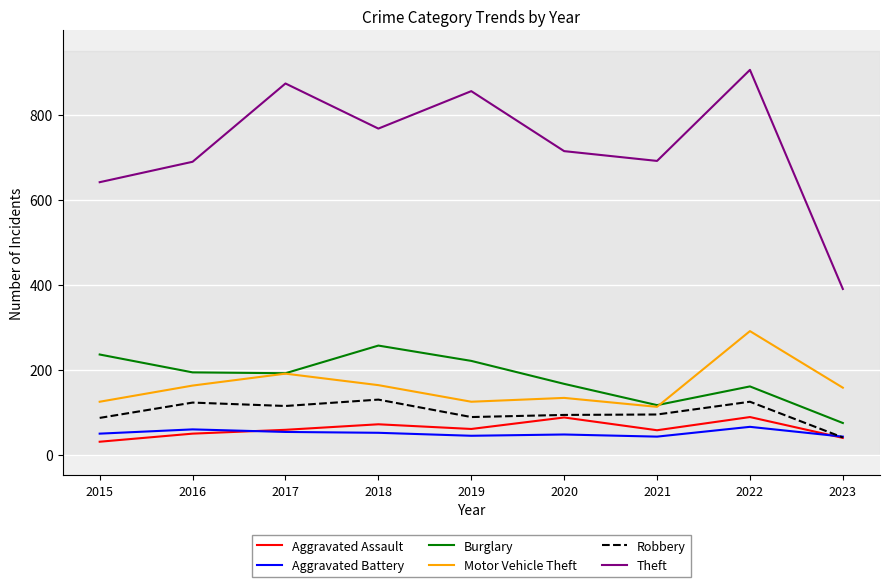

Which series has the largest range (max minus min)?

Theft